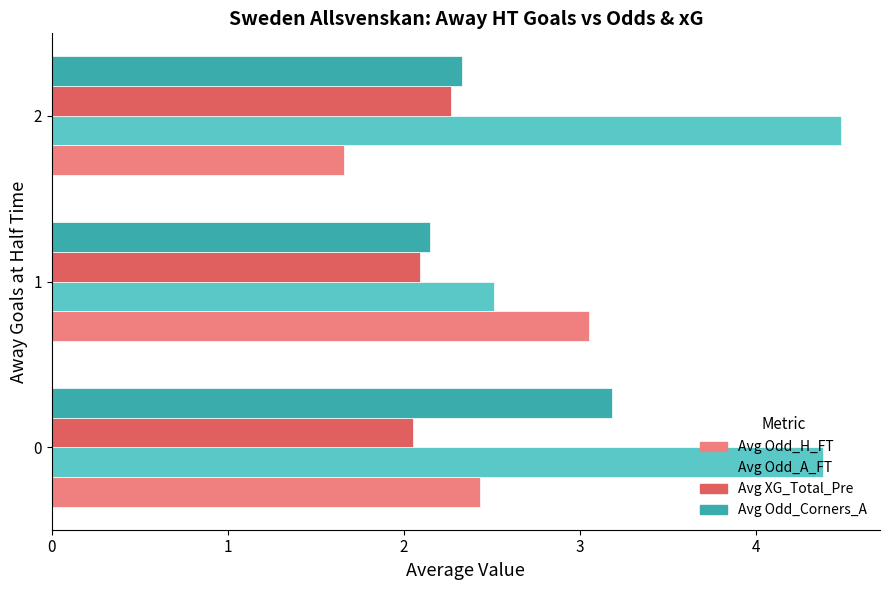

Between 0 and 2, which series saw the biggest shift?

Avg Odd_Corners_A